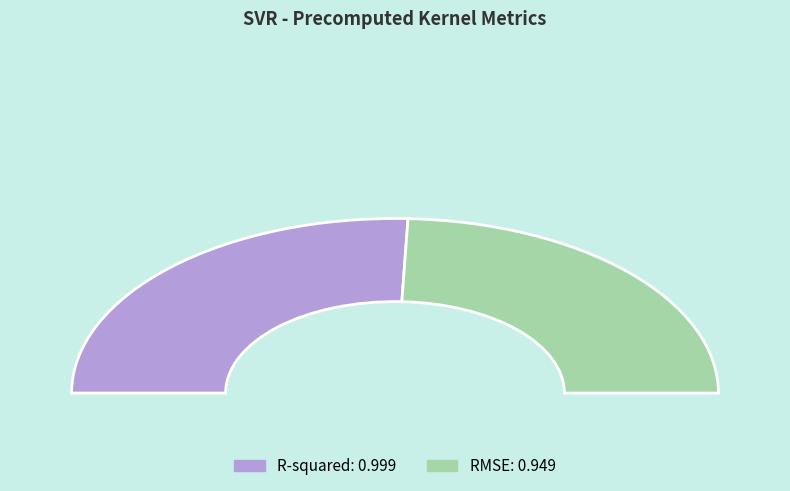

Combined, what portion of the pie is RMSE and R-squared?

100.0%